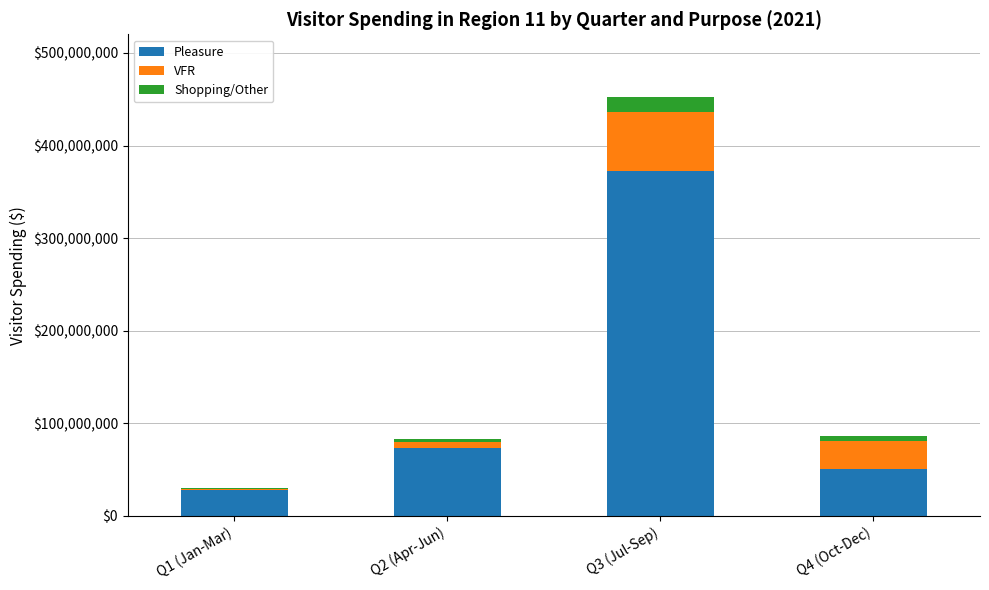

What is the total value across all series at Q4 (Oct-Dec)?

86796718.4